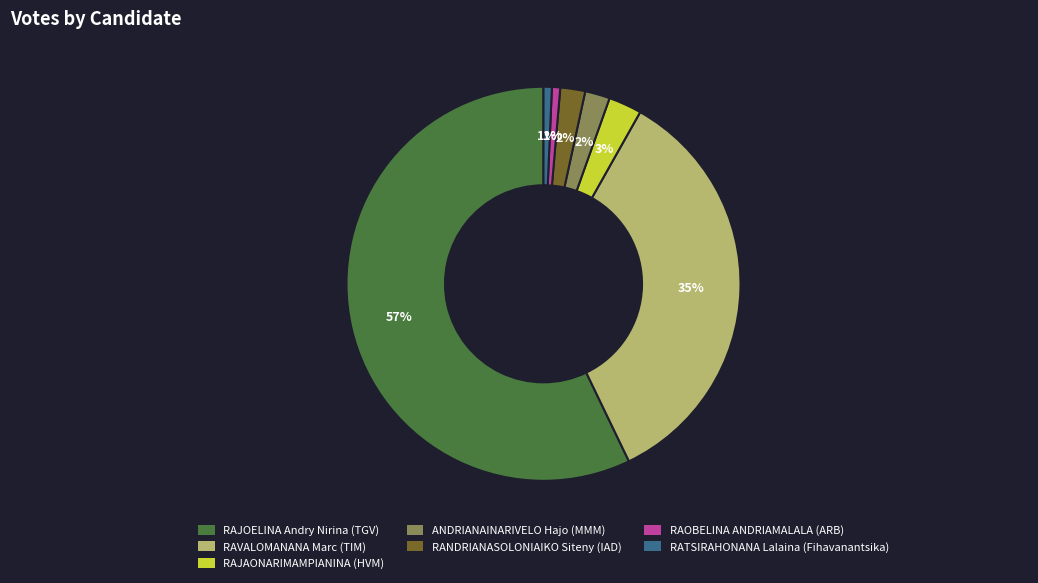

Between RAJAONARIMAMPIANINA (HVM) and RANDRIANASOLONIAIKO Siteny (IAD), which is larger?

RAJAONARIMAMPIANINA (HVM)